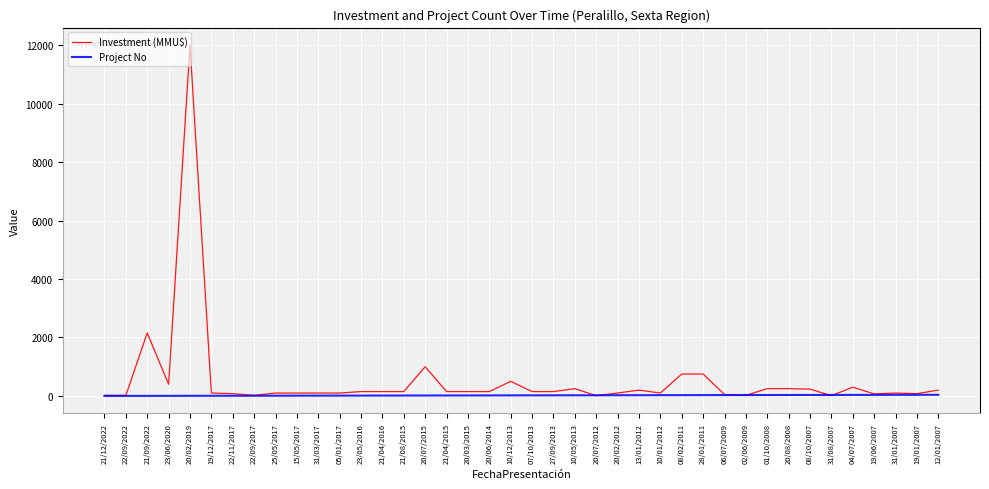

What is the greatest value displayed?

12000